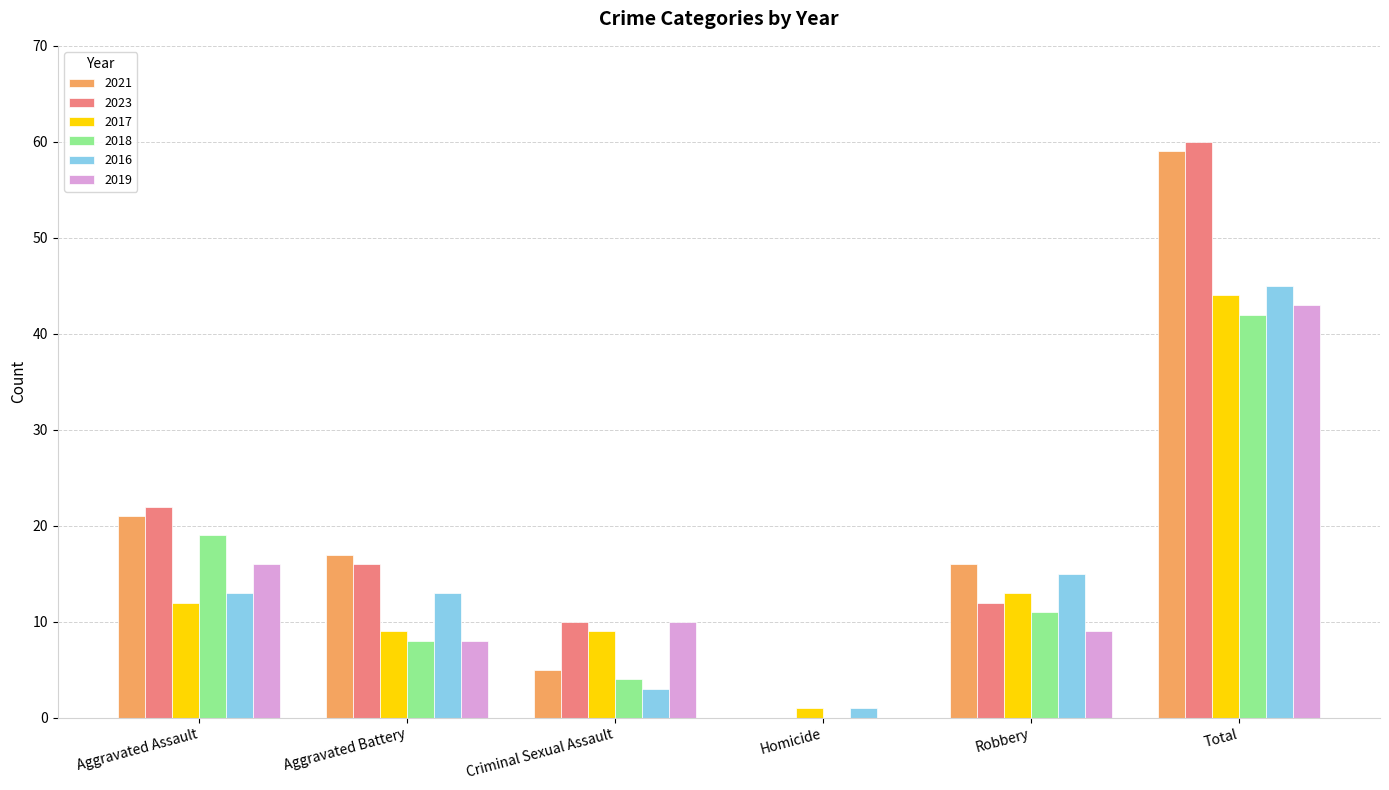

At which label is 2021 closest to 29?

Aggravated Assault